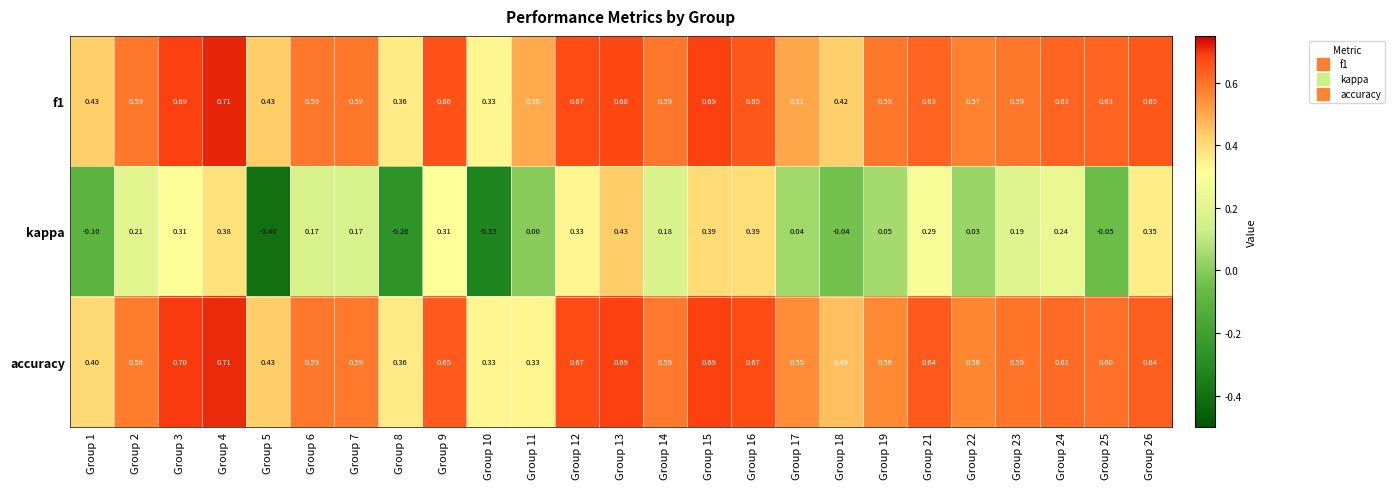

What is the difference between the highest and lowest values at Group 5?

0.8